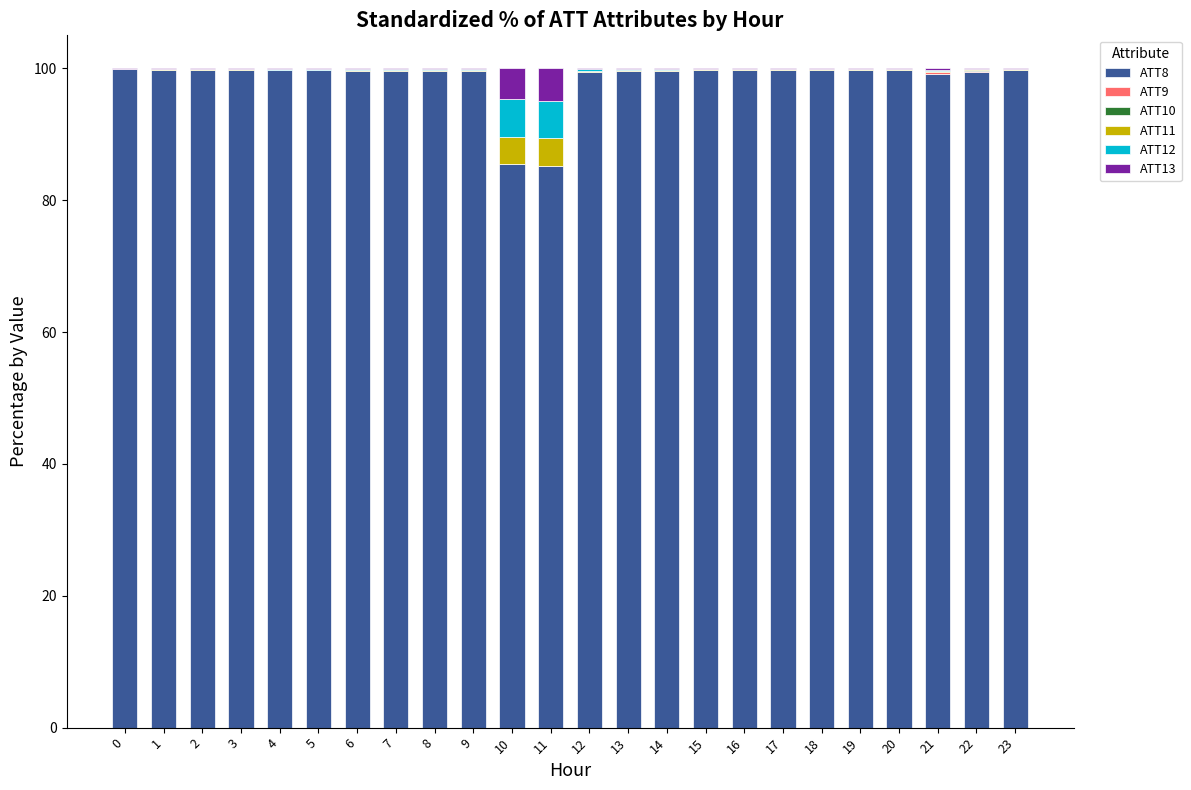

How many series are shown in this chart?

6